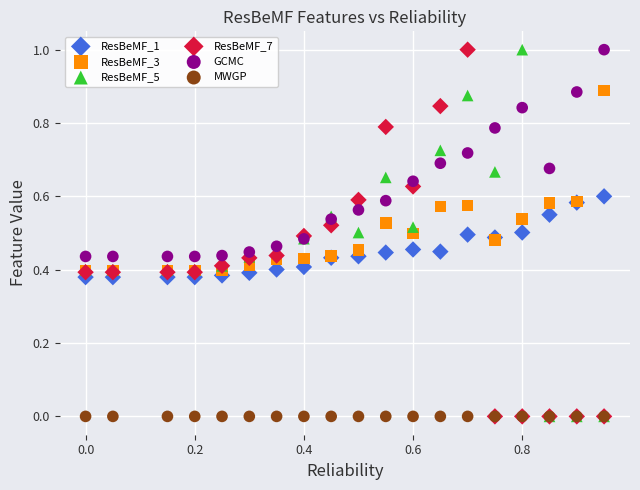

What are all the series names shown in the legend?

ResBeMF_1, ResBeMF_3, ResBeMF_5, ResBeMF_7, GCMC, MWGP